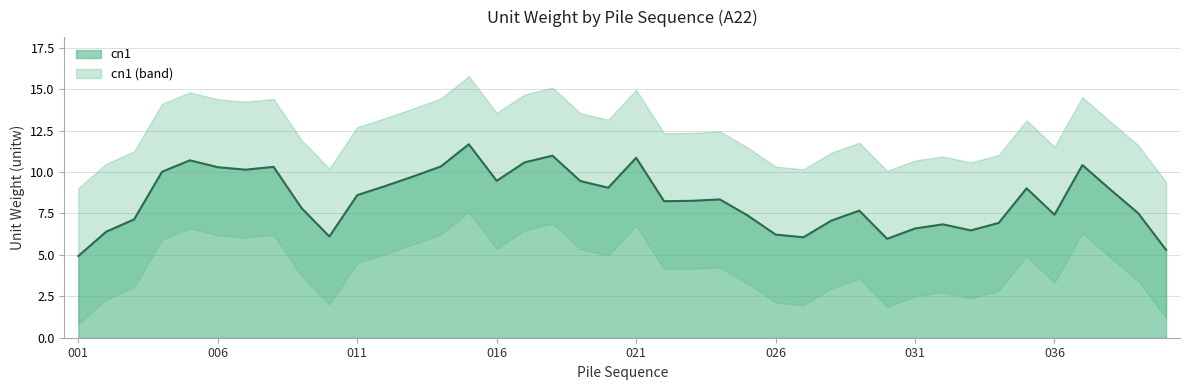

What position from the right is 29?

11